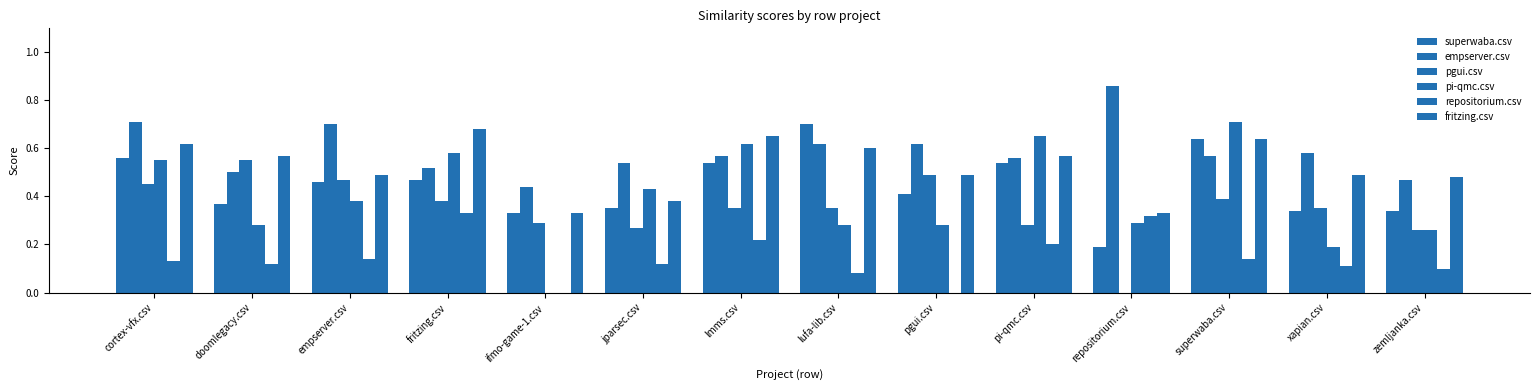

How many values in pi-qmc.csv are above zero?

13